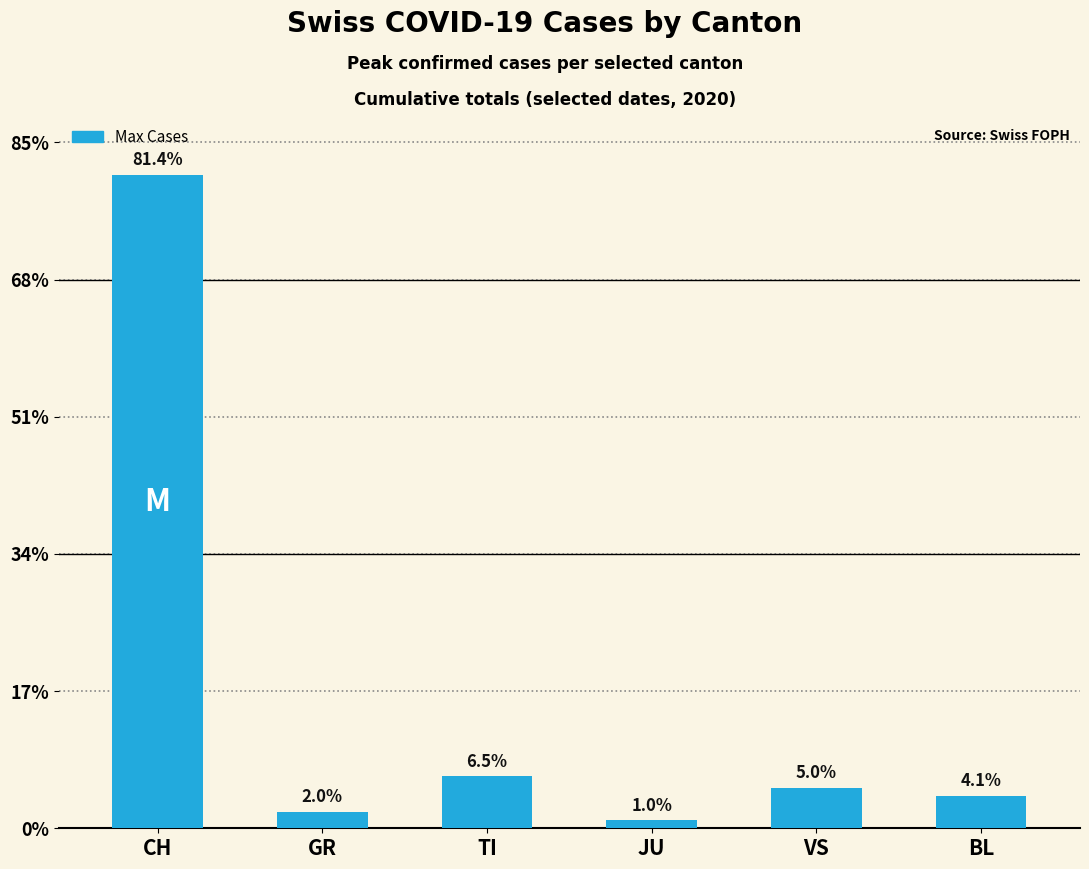

Which label corresponds to the largest value in the chart?

CH